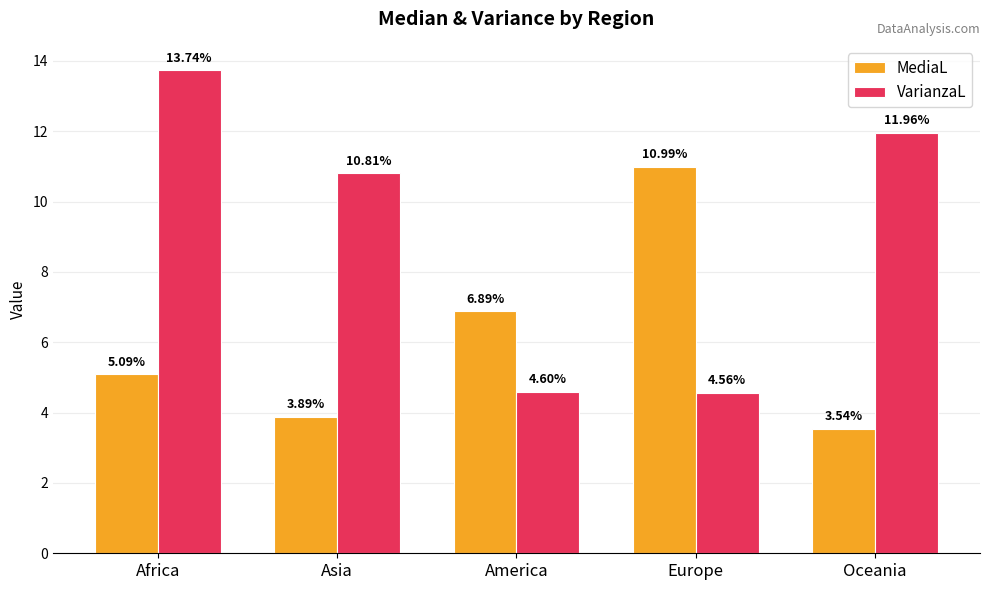

What is the total value across all series at Africa?

18.8